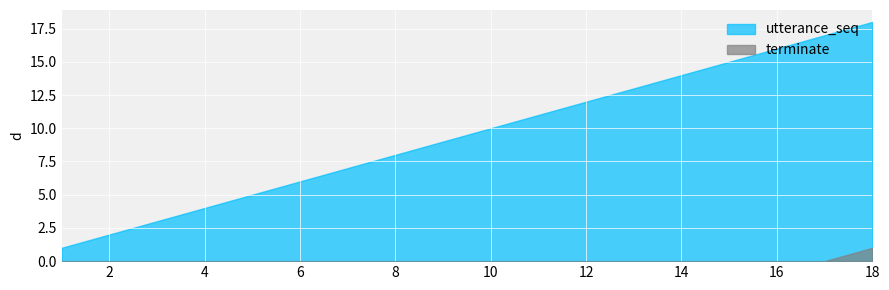

Which series has the largest total across all categories?

utterance_seq